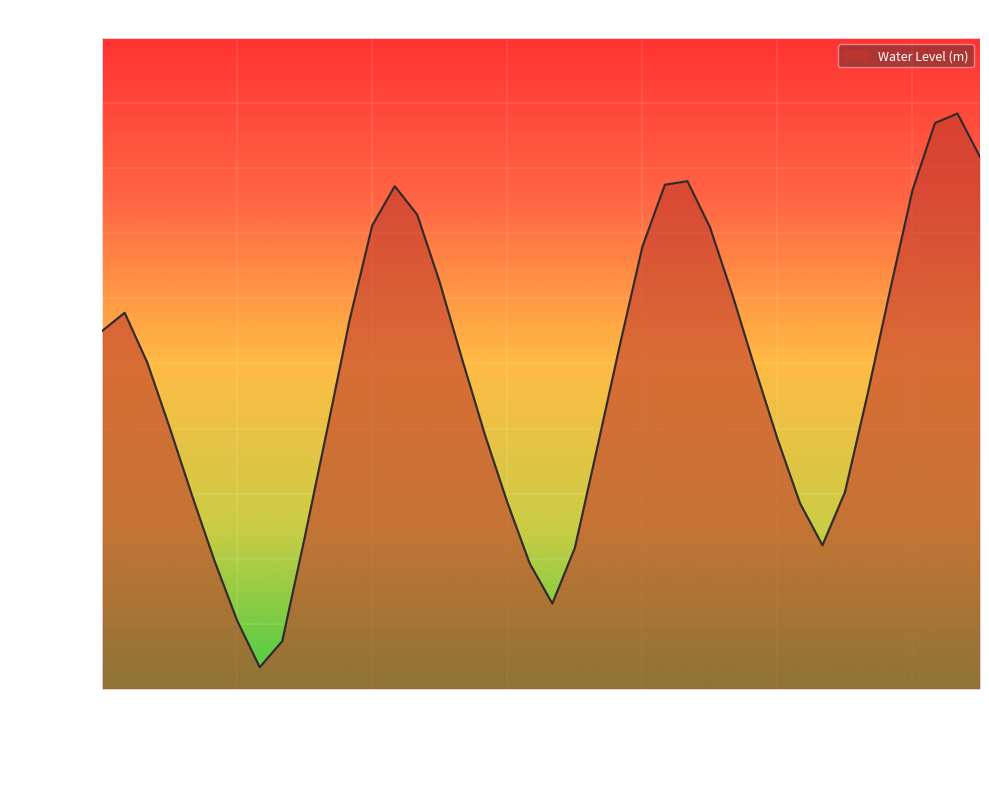

How many lines are shown in the chart?

1